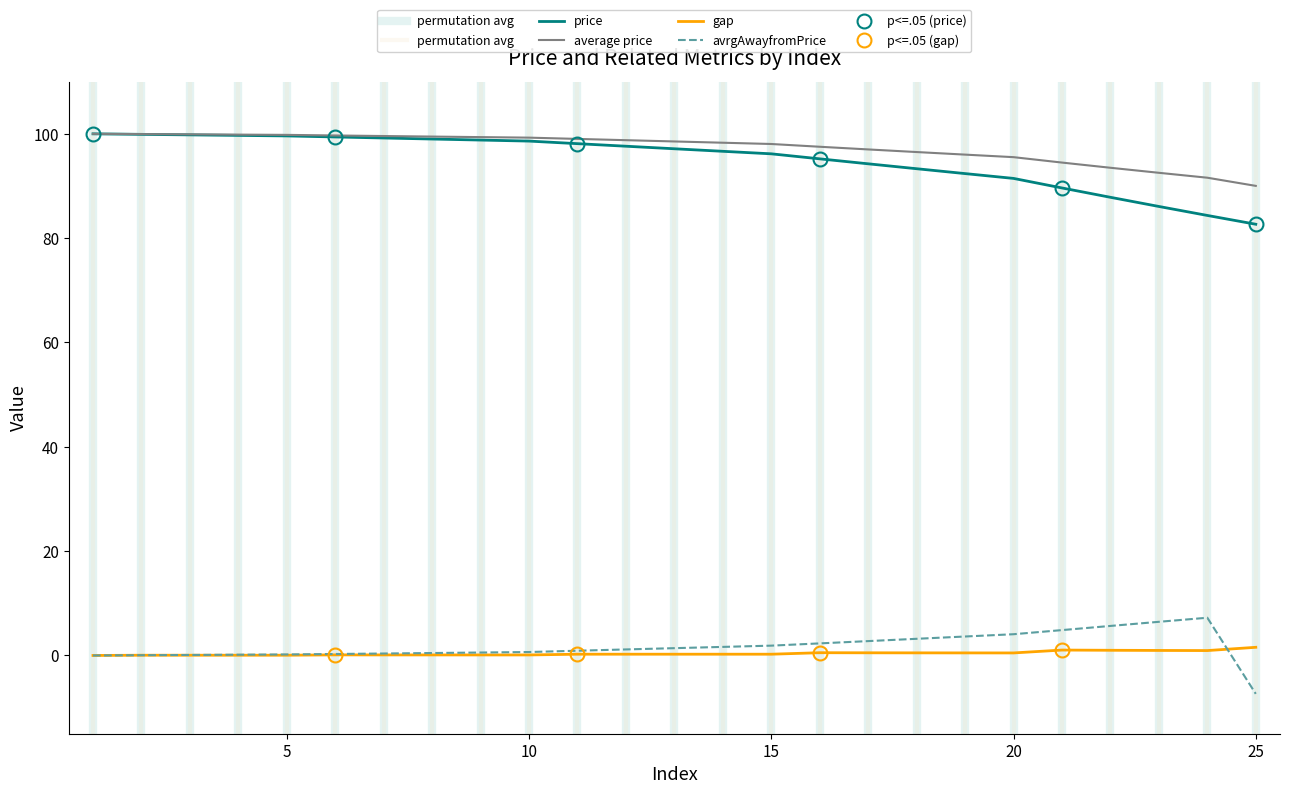

At which label does price first exceed 97?

1